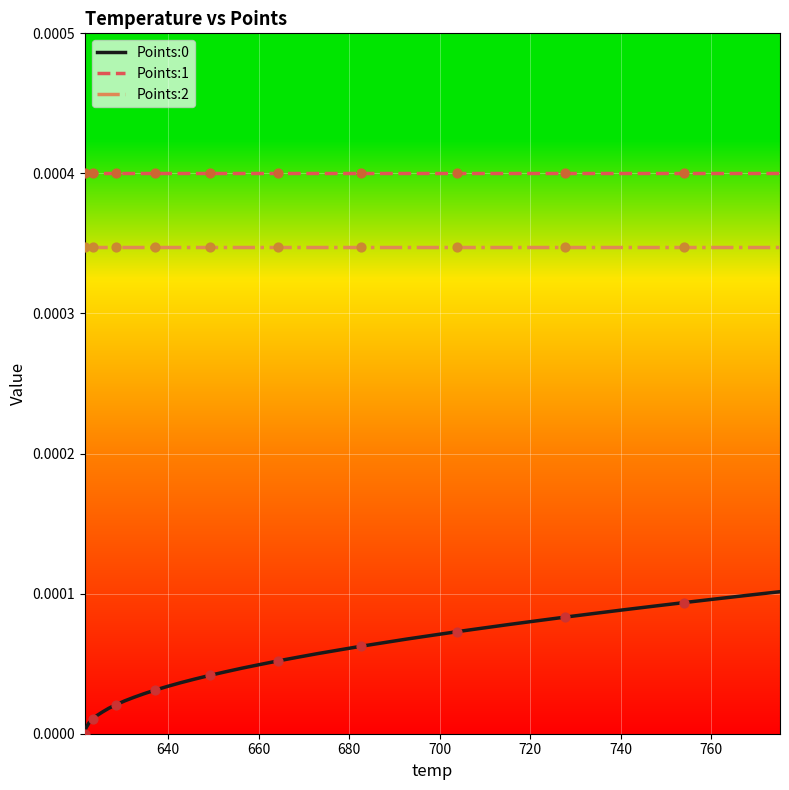

True or false: Points:2 and Points:1 cross at least once.

False